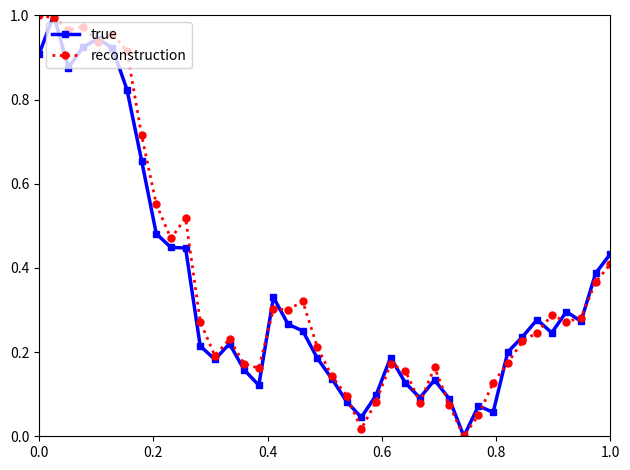

True or false: true has more than 1 points higher than both neighbors.

True